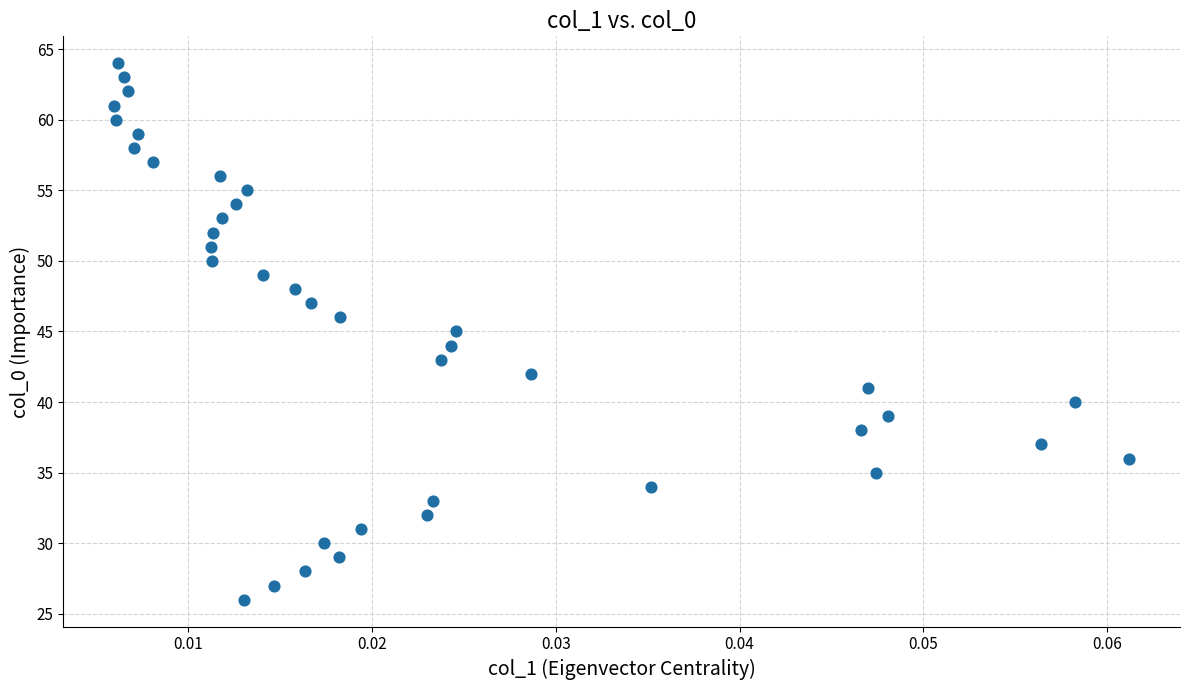

What is the range of Y values (max minus min)?

38